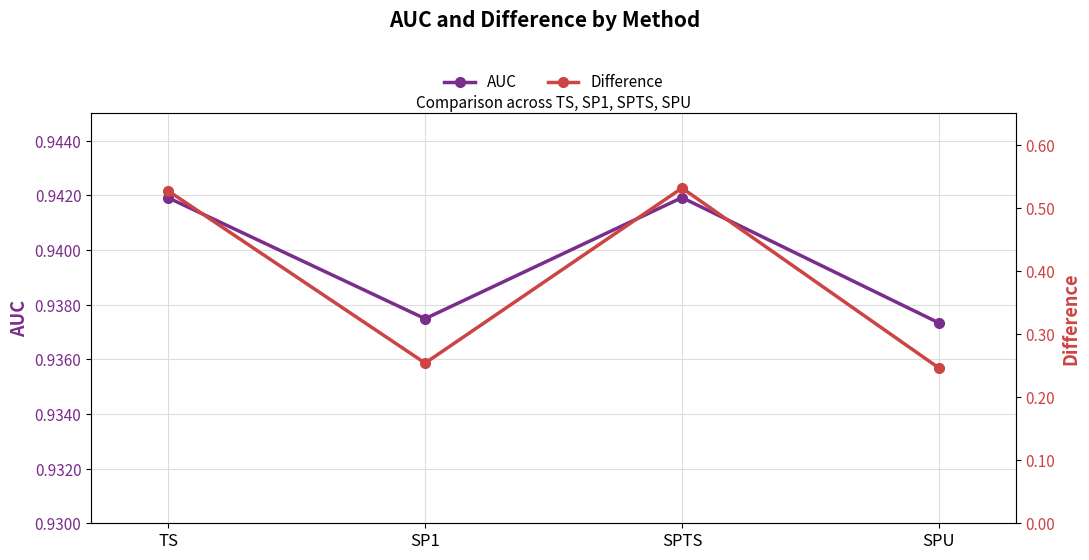

What is the sum of all Difference values?

1.6